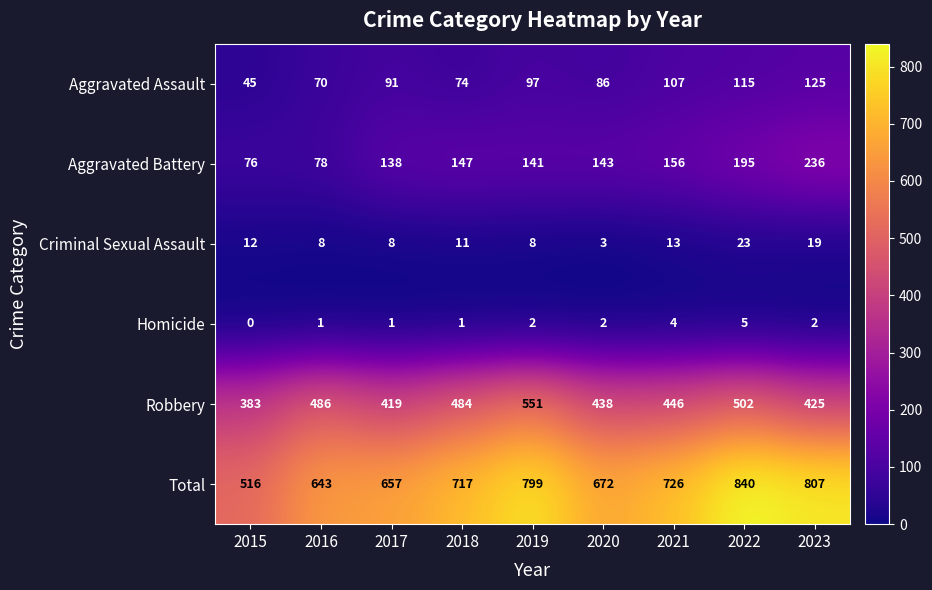

What is the maximum value for Total?

840